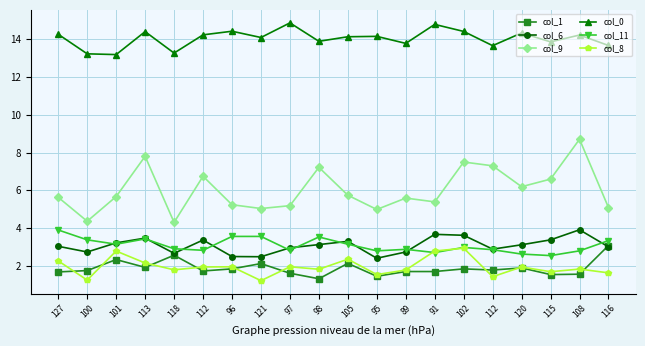

Reading right to left, list all the values displayed in this chart.

col_1: 116=3.1	108=1.6	115=1.6	120=1.9	112=1.8	102=1.9	91=1.7	89=1.7	95=1.5	105=2.2	98=1.4	97=1.6	121=2.1	96=1.9	112=1.8	118=2.6	113=1.9	101=2.4	100=1.8	127=1.7
col_6: 116=3.0	108=3.9	115=3.4	120=3.1	112=2.9	102=3.6	91=3.7	89=2.8	95=2.4	105=3.3	98=3.1	97=3.0	121=2.5	96=2.5	112=3.4	118=2.7	113=3.5	101=3.2	100=2.8	127=3.1
col_9: 116=5.1	108=8.7	115=6.6	120=6.2	112=7.3	102=7.5	91=5.4	89=5.6	95=5.0	105=5.8	98=7.2	97=5.2	121=5.0	96=5.2	112=6.8	118=4.3	113=7.8	101=5.7	100=4.4	127=5.6
col_0: 116=13.6	108=14.2	115=13.8	120=14.3	112=13.6	102=14.4	91=14.8	89=13.8	95=14.1	105=14.1	98=13.9	97=14.8	121=14.1	96=14.4	112=14.2	118=13.2	113=14.4	101=13.2	100=13.2	127=14.2
col_11: 116=3.4	108=2.8	115=2.6	120=2.6	112=2.9	102=3.0	91=2.7	89=2.9	95=2.8	105=3.2	98=3.5	97=2.9	121=3.6	96=3.6	112=2.9	118=2.9	113=3.5	101=3.2	100=3.4	127=3.9
col_8: 116=1.7	108=1.9	115=1.7	120=2.0	112=1.5	102=3.0	91=2.8	89=1.8	95=1.6	105=2.4	98=1.9	97=2.0	121=1.2	96=2.0	112=2.0	118=1.8	113=2.2	101=2.8	100=1.3	127=2.3